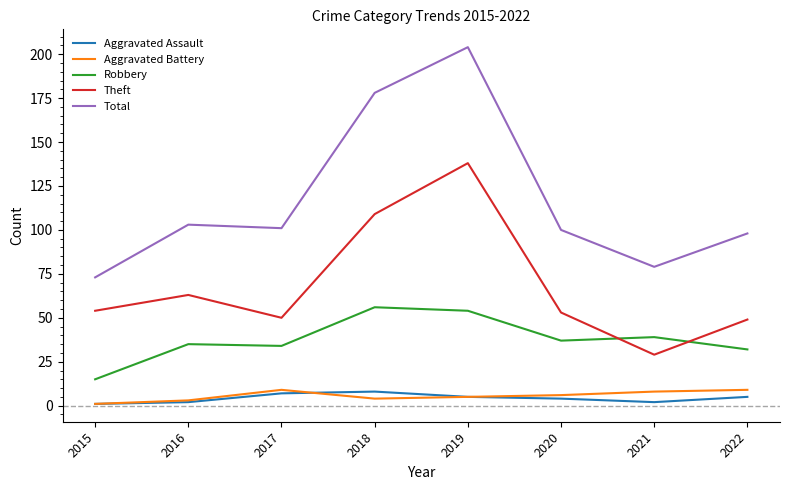

How many interior local peaks does the Total series have?

2